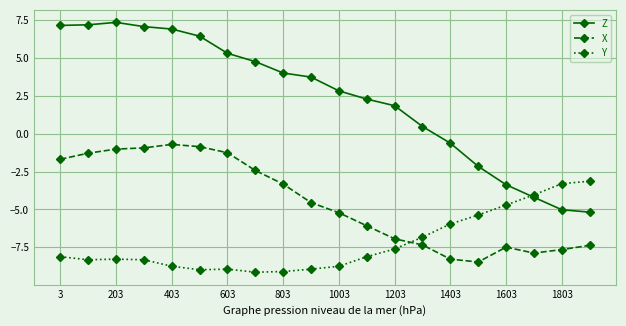

True or false: Z and X cross at least once.

False